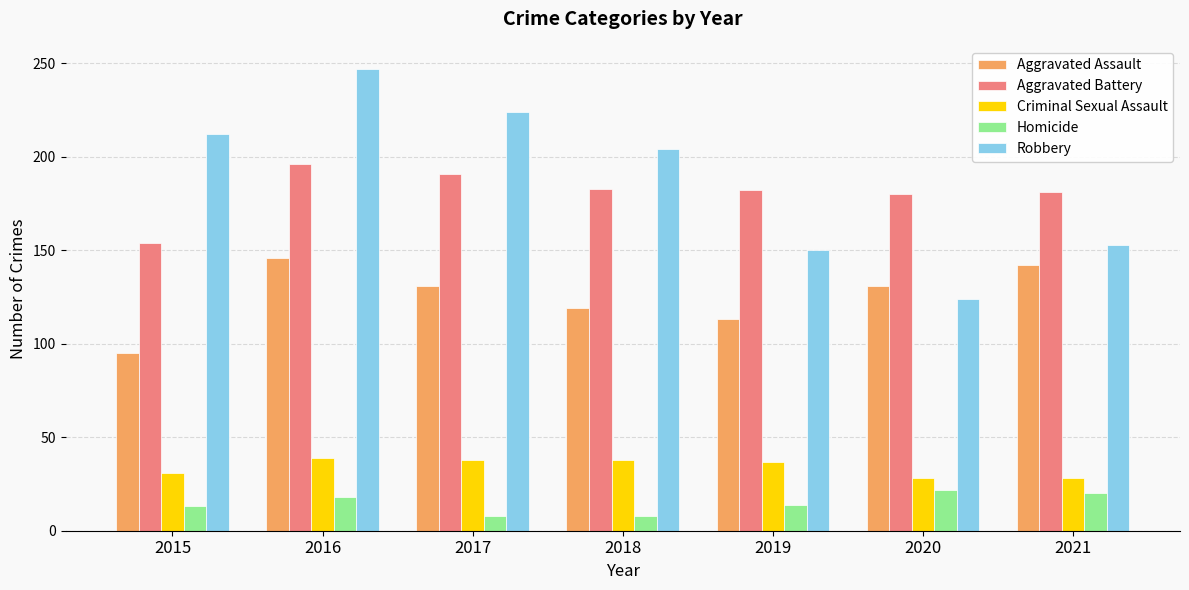

How many Homicide values are between 8 and 20?

6